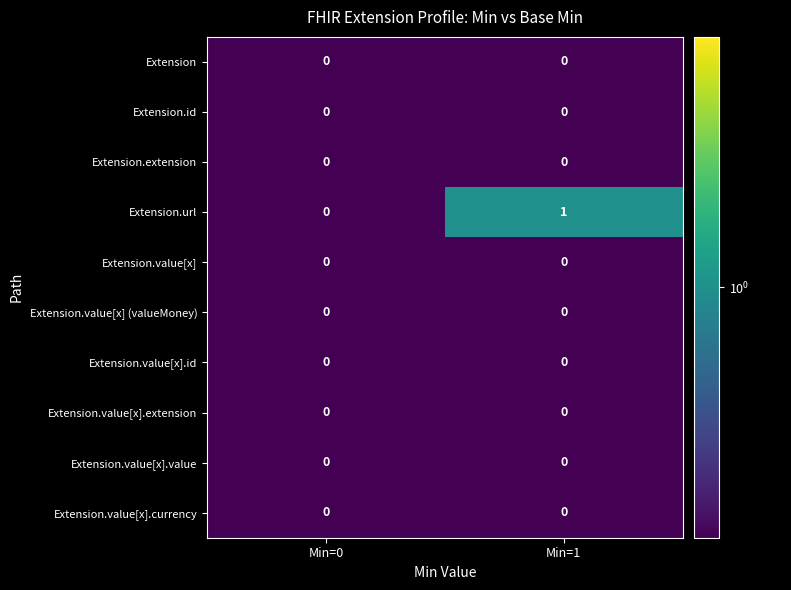

At which category does the chart reach its peak across all series?

Min=1